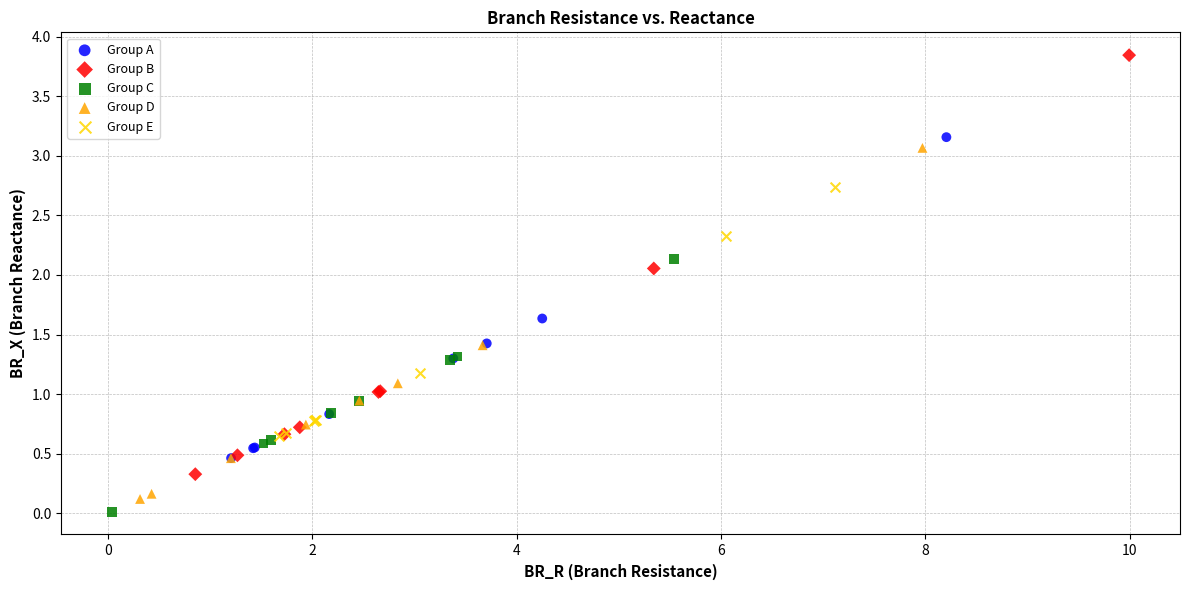

What are all the series names shown in the legend?

Group A, Group B, Group C, Group D, Group E